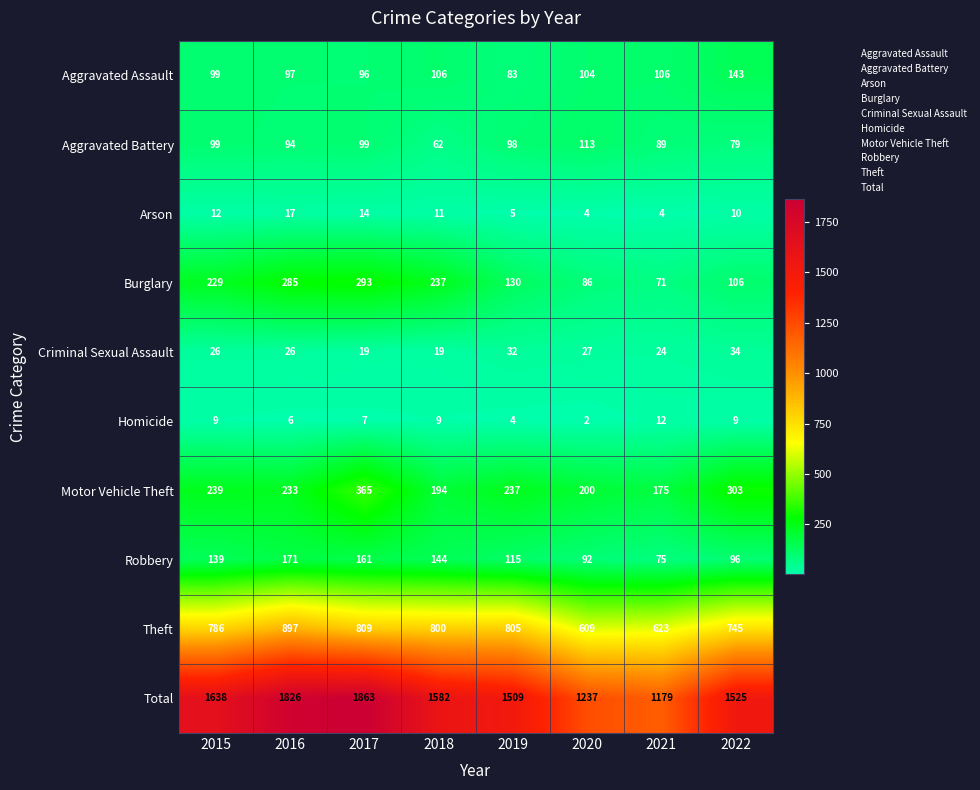

How many categories are shown in the chart?

8